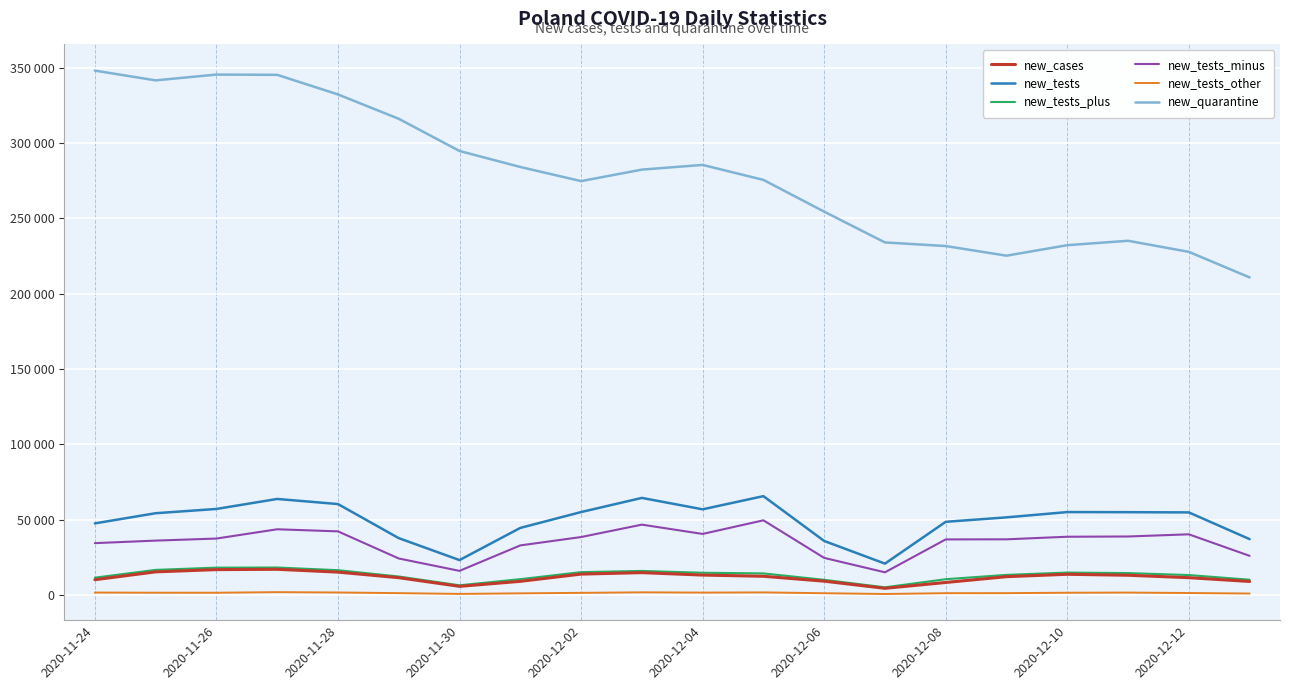

True or false: new_cases and new_tests_other intersect in this chart.

False